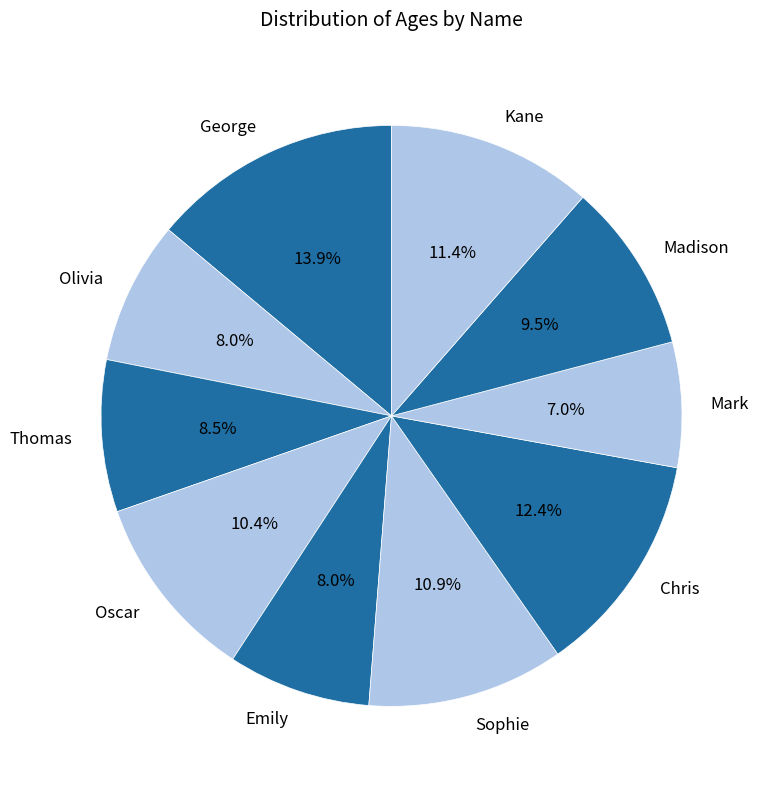

To the nearest percent, what portion does Sophie represent?

11%